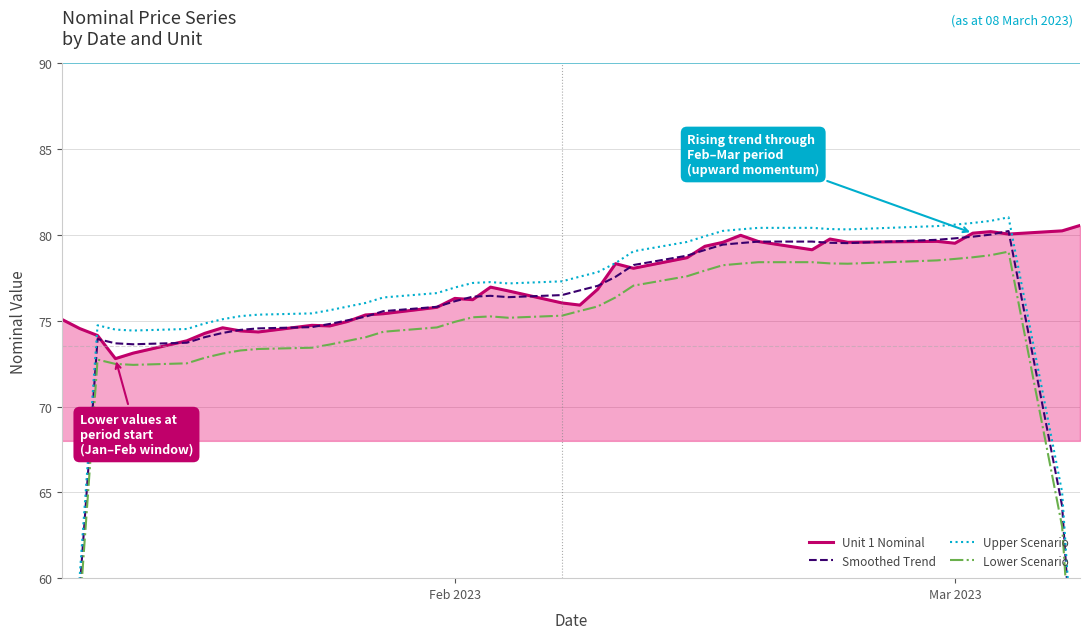

What is the highest value of the Unit 1 Nominal series?

80.5